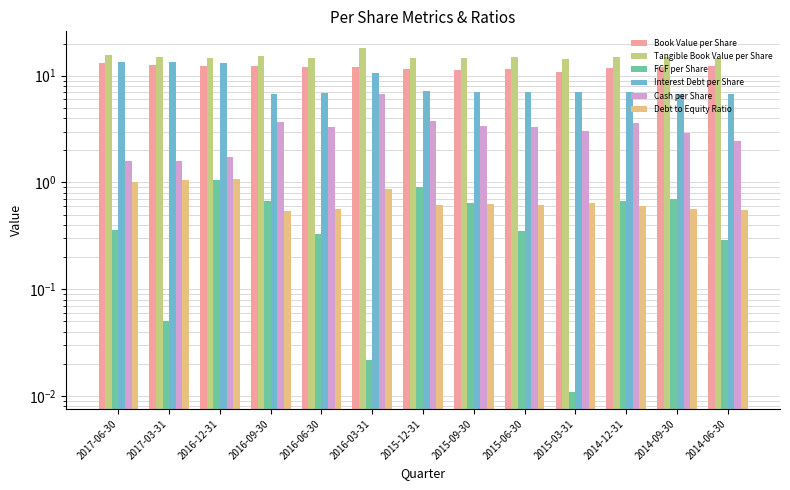

What is the average value of the Debt to Equity Ratio series?

0.7